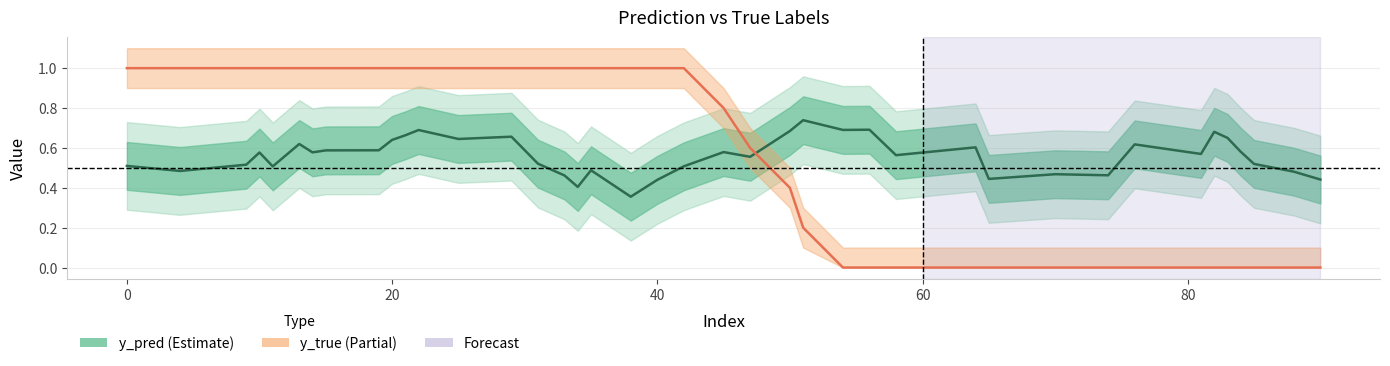

What is the lowest value of the y_pred series?

0.4